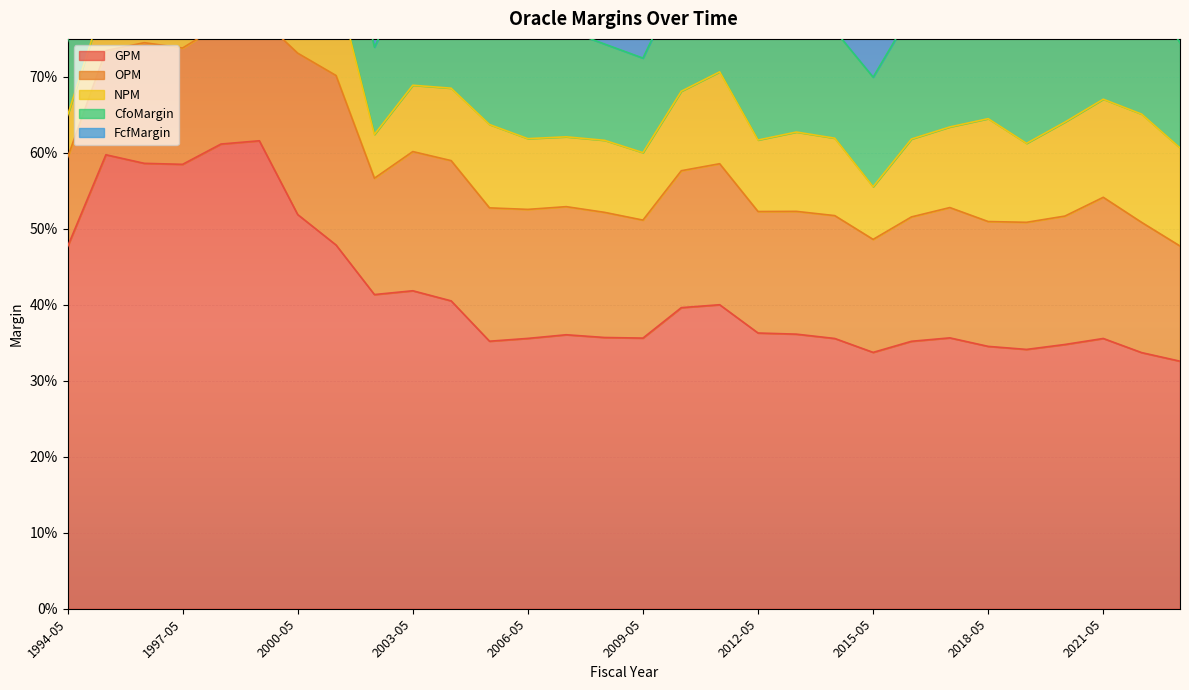

Reading right to left, extract all data points from this chart.

GPM: 0.3	0.3	0.4	0.3	0.3	0.3	0.4	0.4	0.3	0.4	0.4	0.4	0.4	0.4	0.4	0.4	0.4	0.4	0.4	0.4	0.4	0.4	0.5	0.5	0.6	0.6	0.6	0.6	0.6	0.5
OPM: 0.2	0.2	0.2	0.2	0.2	0.2	0.2	0.2	0.1	0.2	0.2	0.2	0.2	0.2	0.2	0.2	0.2	0.2	0.2	0.2	0.2	0.2	0.2	0.2	0.2	0.2	0.2	0.2	0.1	0.1
NPM: 0.1	0.1	0.1	0.1	0.1	0.1	0.1	0.1	0.1	0.1	0.1	0.1	0.1	0.1	0.1	0.1	0.1	0.1	0.1	0.1	0.1	0.1	0.1	0.1	0.1	0.1	0.1	0.1	0.1	0.1
CfoMargin: 0.1	0.2	0.2	0.2	0.2	0.2	0.2	0.2	0.1	0.1	0.2	0.1	0.1	0.1	0.1	0.1	0.1	0.2	0.2	0.1	0.2	0.1	0.1	0.1	0.1	0.1	0.1	0.1	0.1	0.1
FcfMargin: 0.1	0.1	0.1	0.2	0.1	0.1	0.1	0.1	0.1	0.1	0.1	0.1	0.1	0.1	0.1	0.1	0.1	0.1	0.1	0.1	0.1	0.1	0.1	0.1	0.1	0.1	0.1	0.1	0.1	0.0